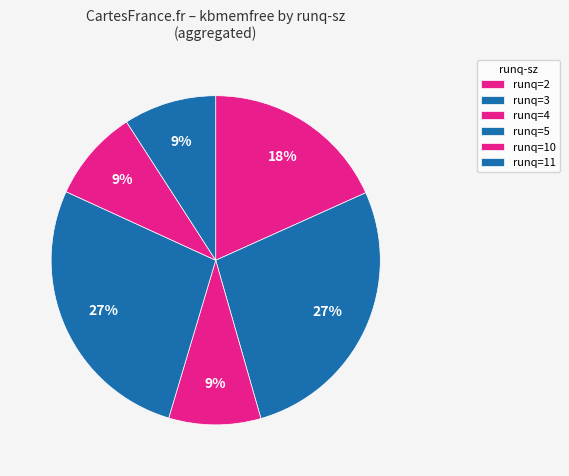

Is there a majority slice in this chart?

No